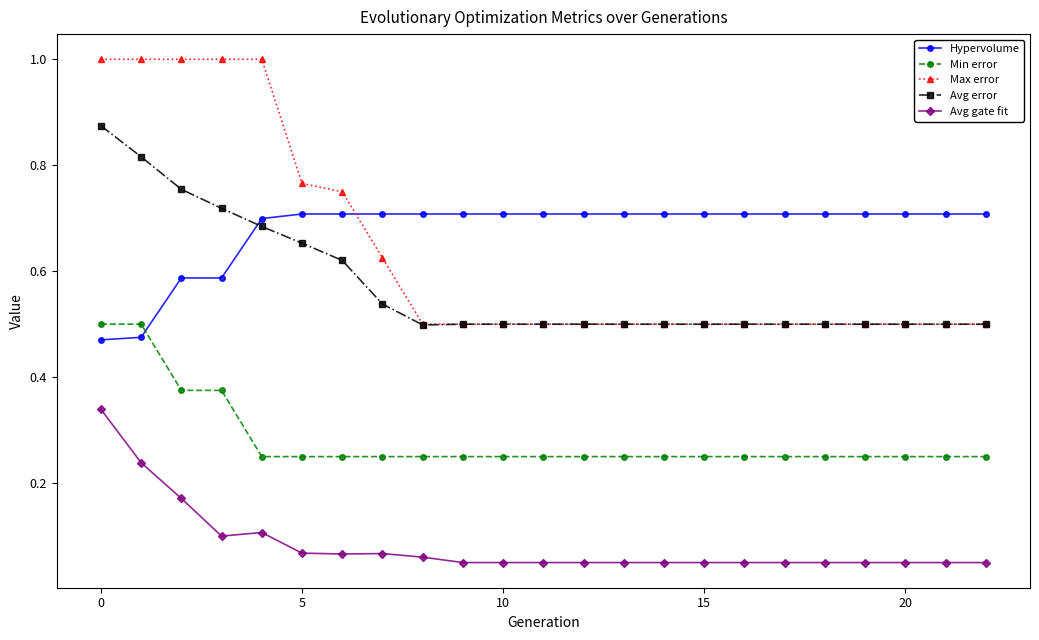

At how many categories does at least one series exceed 0?

23